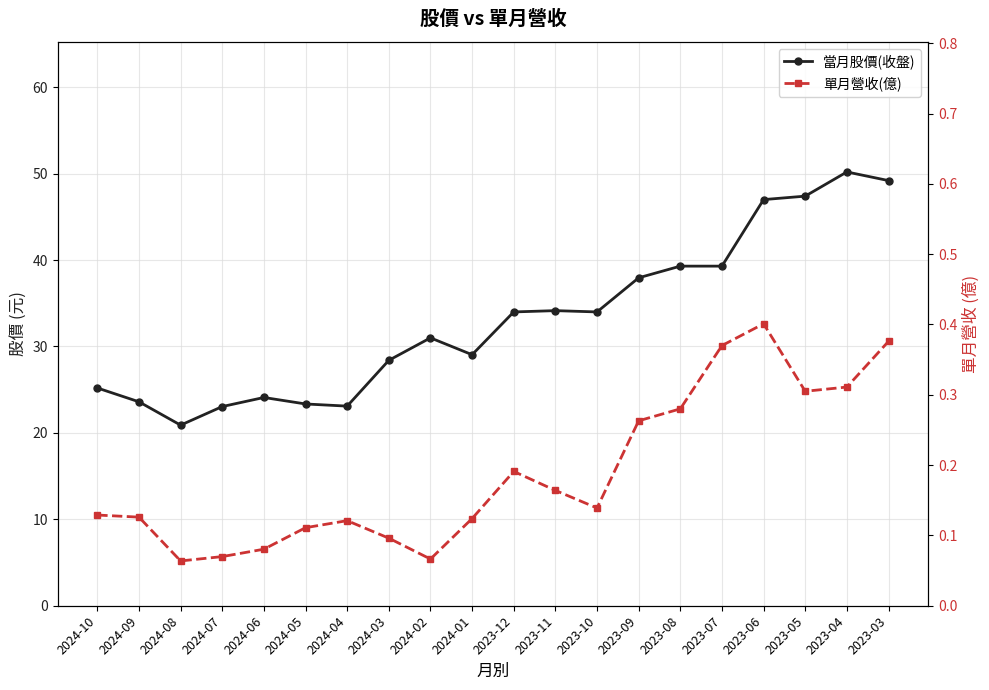

How many interior local peaks does the 單月營收(億) series have?

3